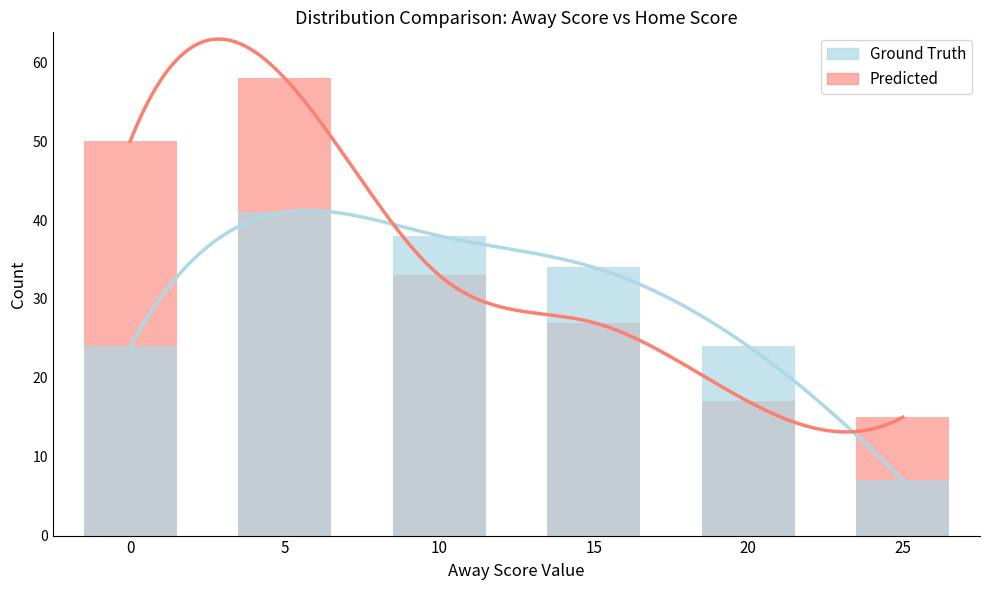

What is the minimum value shown in the chart?

7